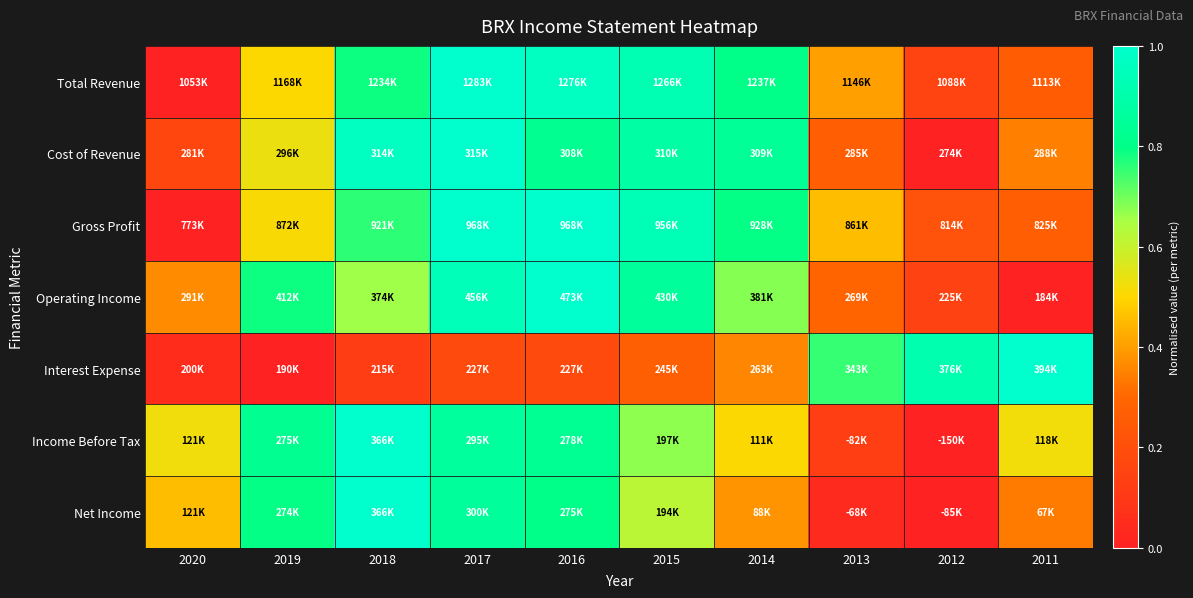

At which category is the sum across all series the highest?

2017